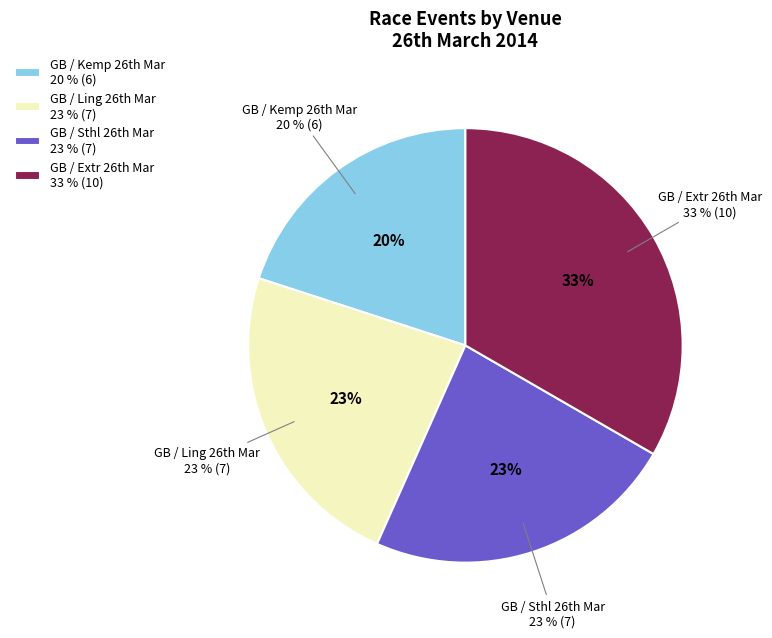

Rank the categories by value from highest to lowest.

GB / Extr 26th Mar, GB / Ling 26th Mar, GB / Sthl 26th Mar, GB / Kemp 26th Mar